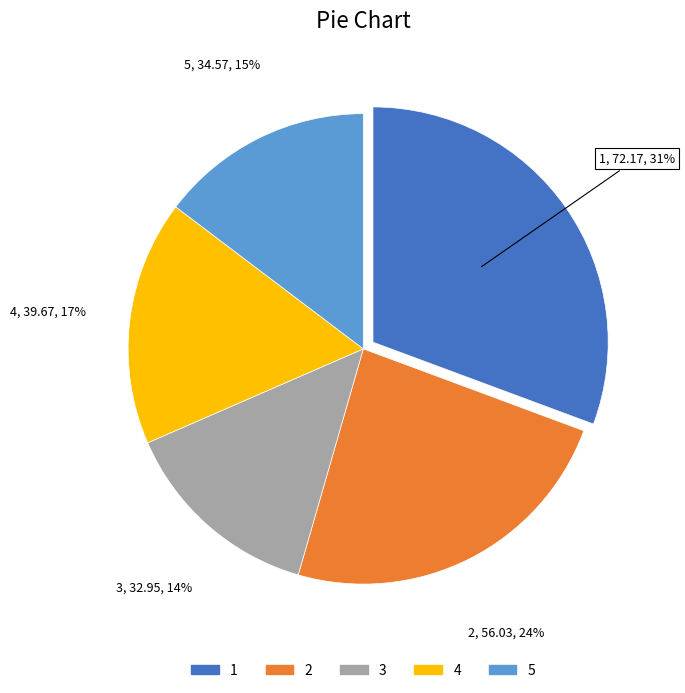

What is the ratio of the value at 4 to the value at 2?

0.7